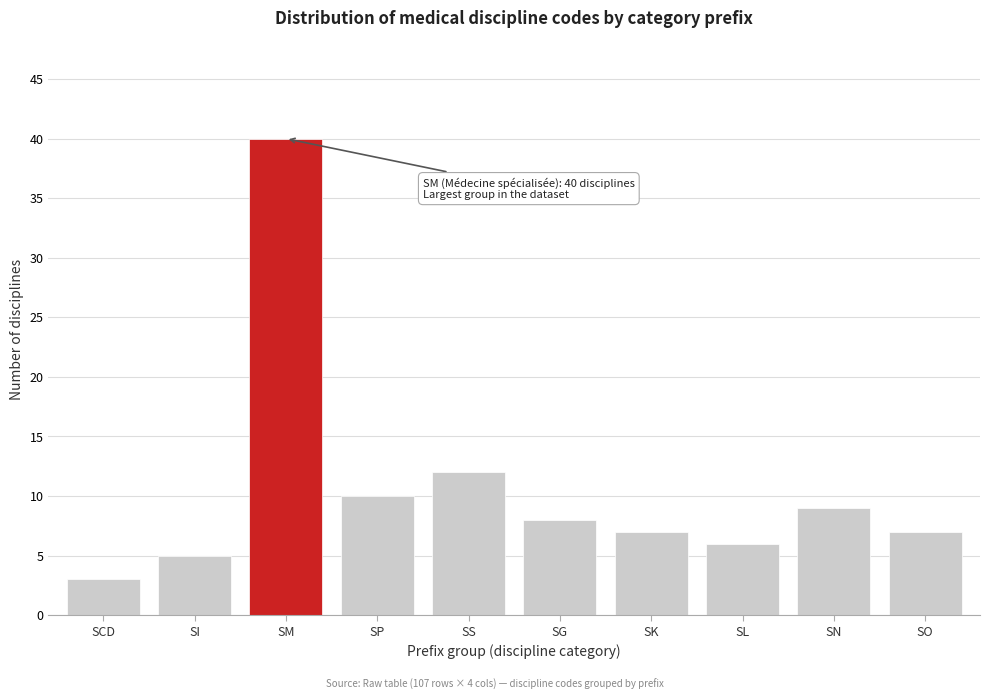

Reading right to left, extract all data points from this chart.

7	9	6	7	8	12	10	40	5	3